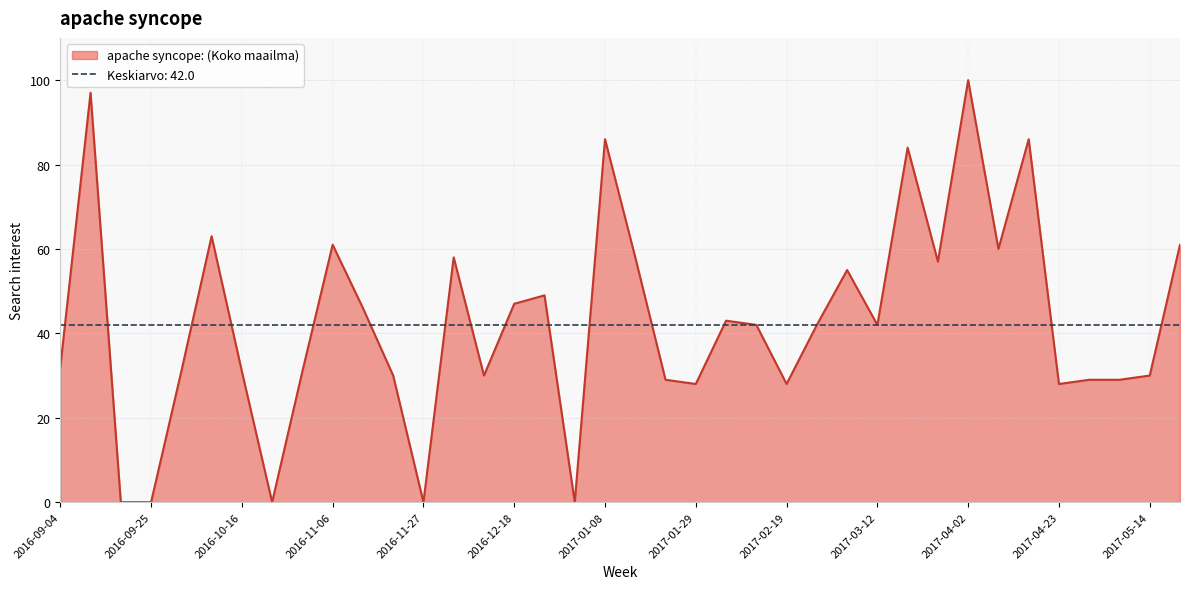

List the labels in order of value, smallest first.

2016-09-18, 2016-09-25, 2016-10-23, 2016-11-27, 2017-01-01, 2017-01-29, 2017-02-19, 2017-04-23, 2017-01-22, 2017-04-30, 2017-05-07, 2016-11-20, 2016-12-11, 2017-05-14, 2016-10-02, 2016-10-16, 2016-10-30, 2016-09-04, 2017-02-12, 2017-02-26, 2017-03-12, 2017-02-05, 2016-11-13, 2016-12-18, 2016-12-25, 2017-03-05, 2017-03-26, 2016-12-04, 2017-01-15, 2017-04-09, 2016-11-06, 2017-05-21, 2016-10-09, 2017-03-19, 2017-01-08, 2017-04-16, 2016-09-11, 2017-04-02